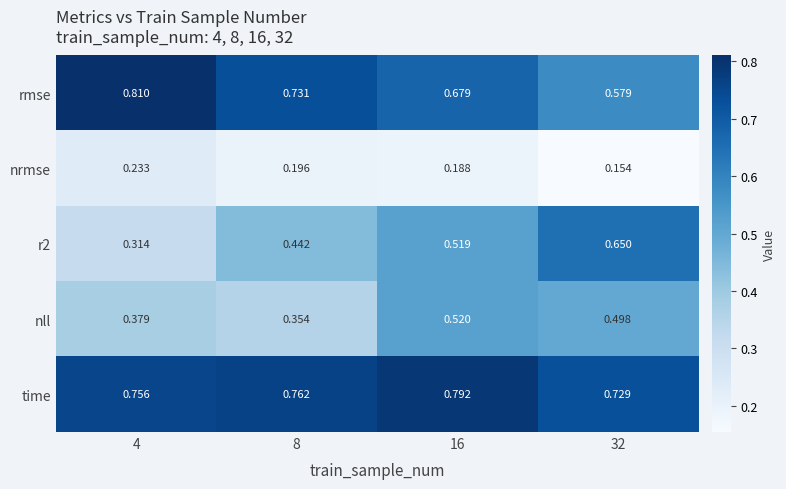

Between 8 and 16, which series saw the biggest shift?

nll